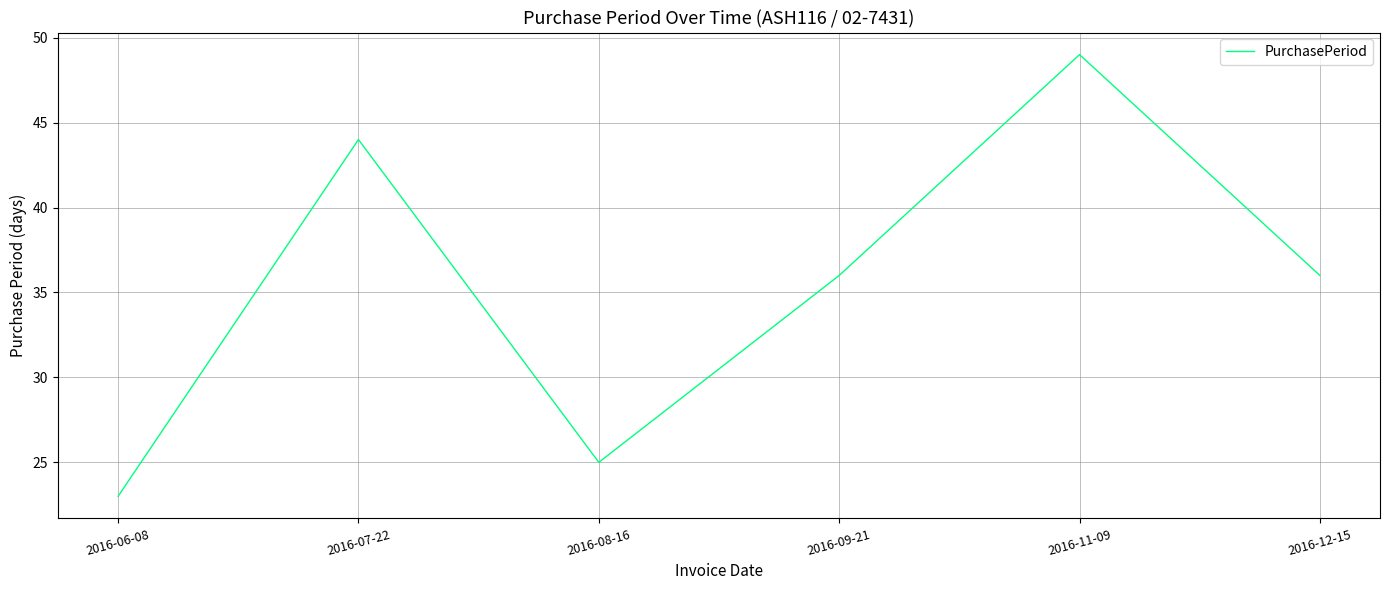

What is the difference between the values at 2016-12-15 and 2016-07-22?

8